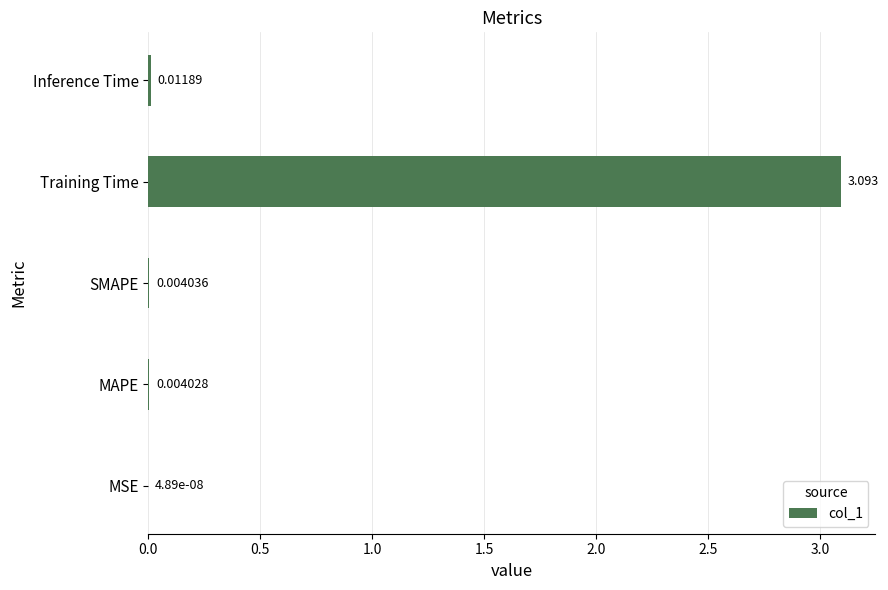

Between Training Time and Inference Time, which is larger?

Training Time